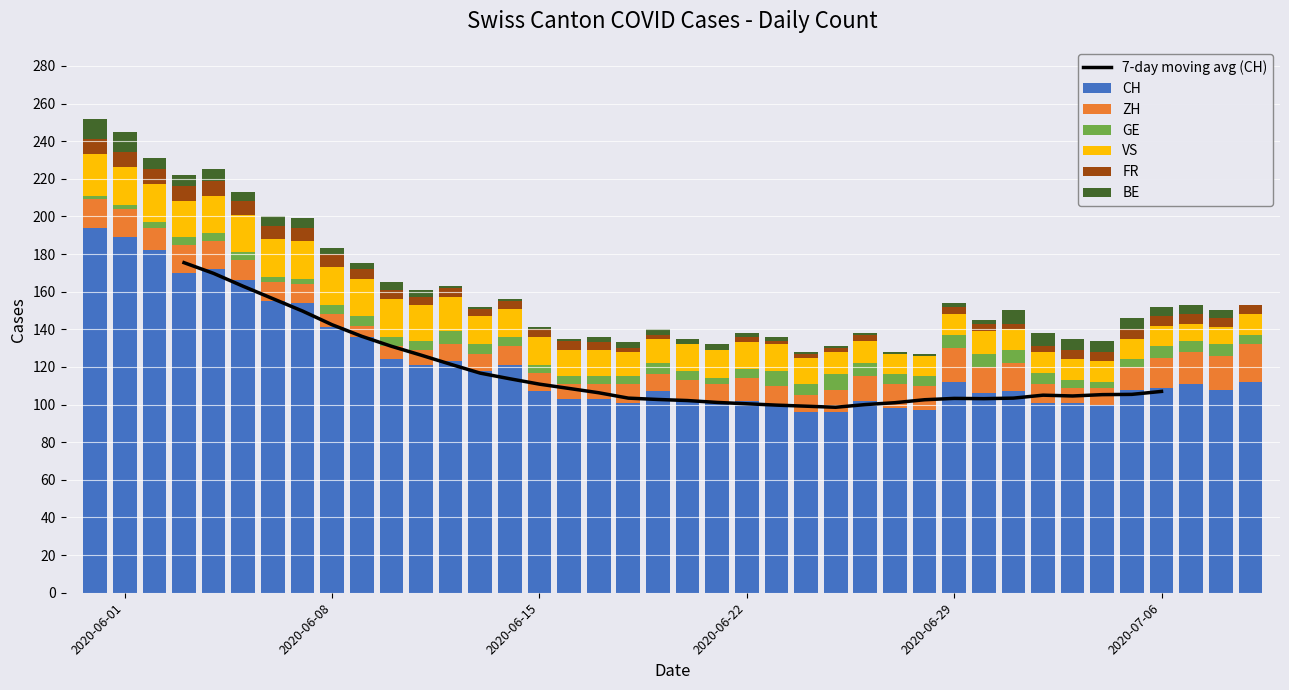

What is the difference between the second highest and second lowest values in the BE series?

10